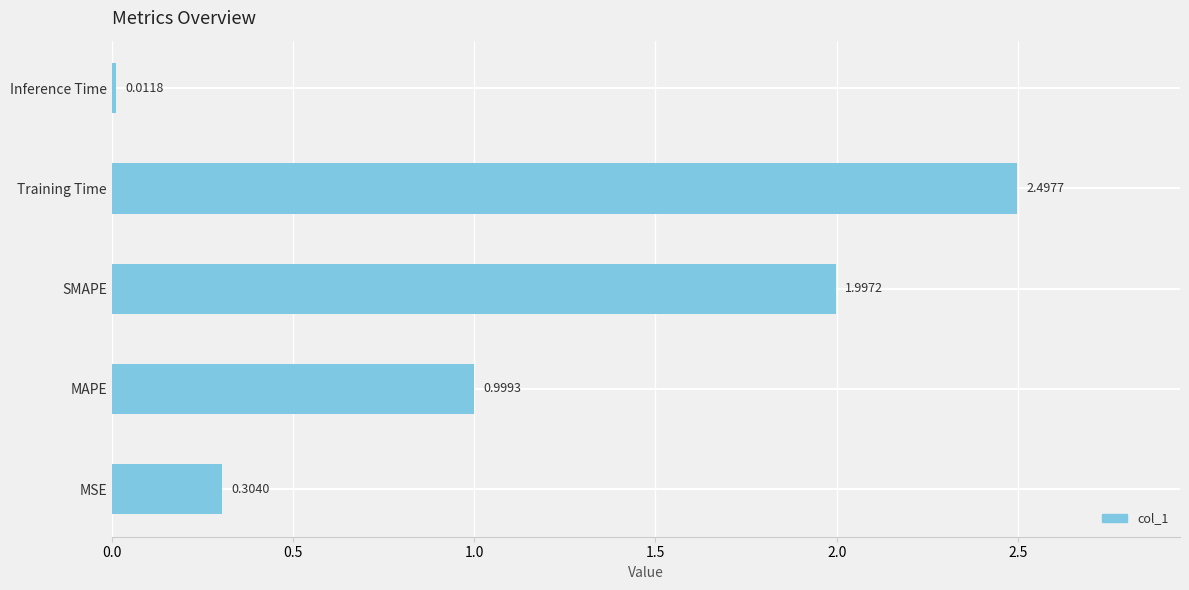

Where is the data nearest to the value 1?

MAPE